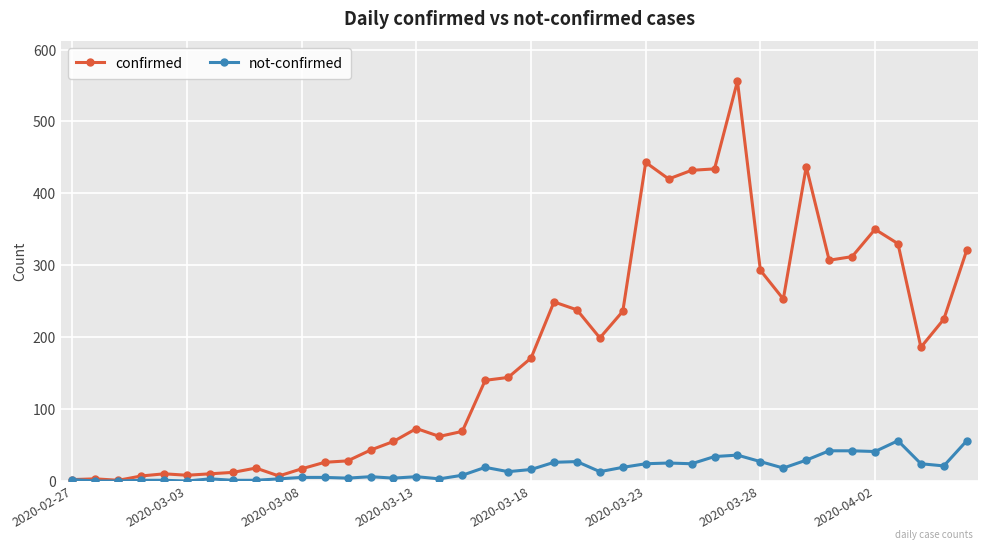

Rank the series by their maximum value, from highest to lowest.

confirmed, not-confirmed